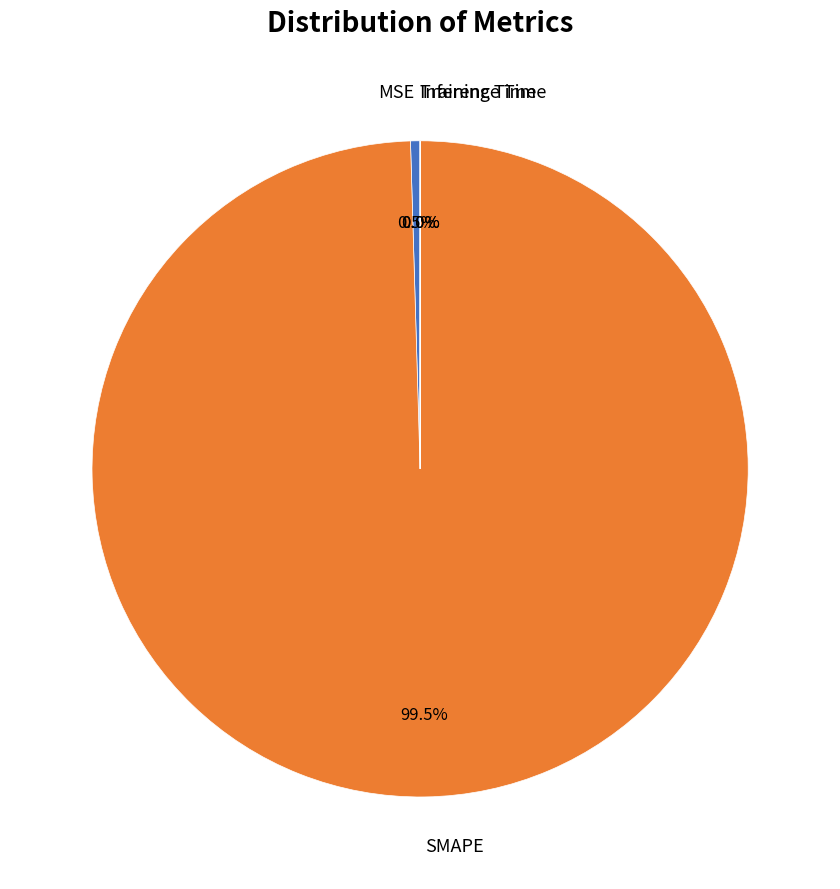

Is there any slice that represents more than half of the pie?

Yes